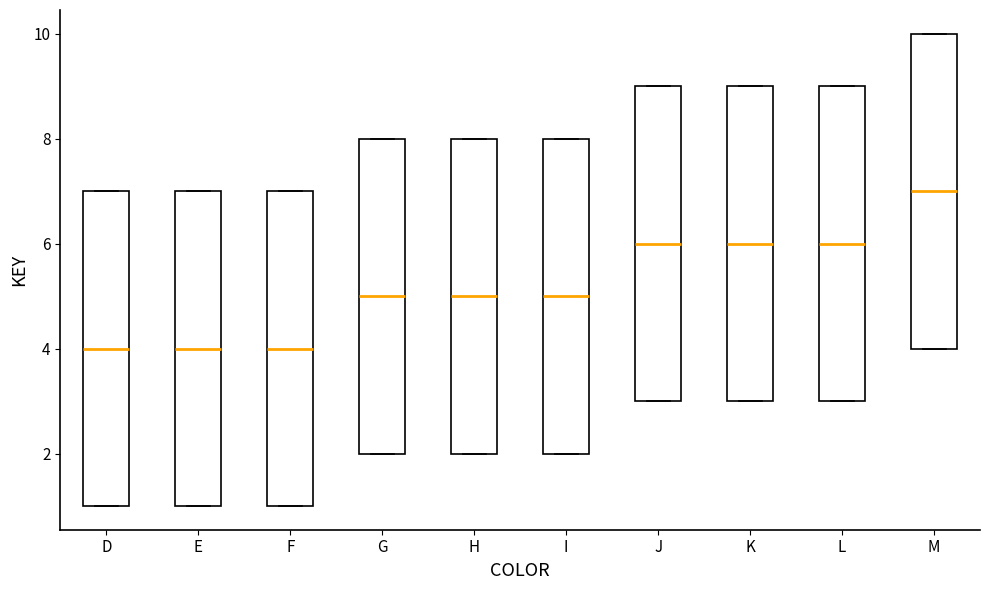

Reading left to right, read every box against the y-axis: the position of its median line, the range the box covers, and the ends of its whiskers. The values are not printed on the chart, so give them approximately, as read against the axis.

D: median 4, box 1 to 7, whiskers 1 to 7
E: median 4, box 1 to 7, whiskers 1 to 7
F: median 4, box 1 to 7, whiskers 1 to 7
G: median 5, box 2 to 8, whiskers 2 to 8
H: median 5, box 2 to 8, whiskers 2 to 8
I: median 5, box 2 to 8, whiskers 2 to 8
J: median 6, box 3 to 9, whiskers 3 to 9
K: median 6, box 3 to 9, whiskers 3 to 9
L: median 6, box 3 to 9, whiskers 3 to 9
M: median 7, box 4 to 10, whiskers 4 to 10